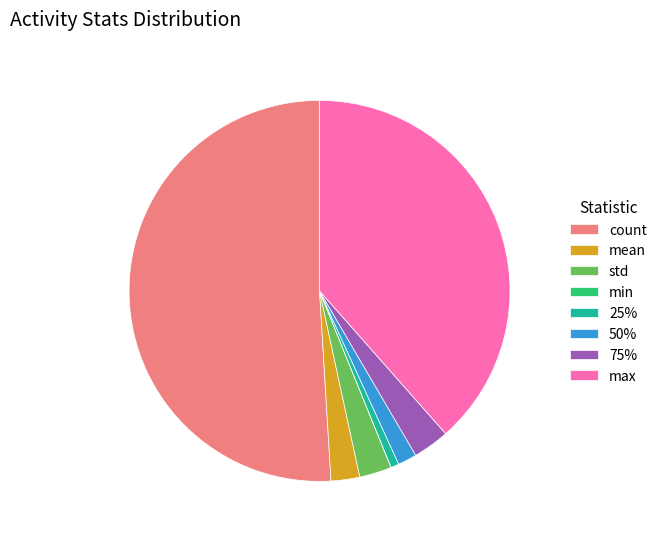

What is the largest slice in the pie chart?

count